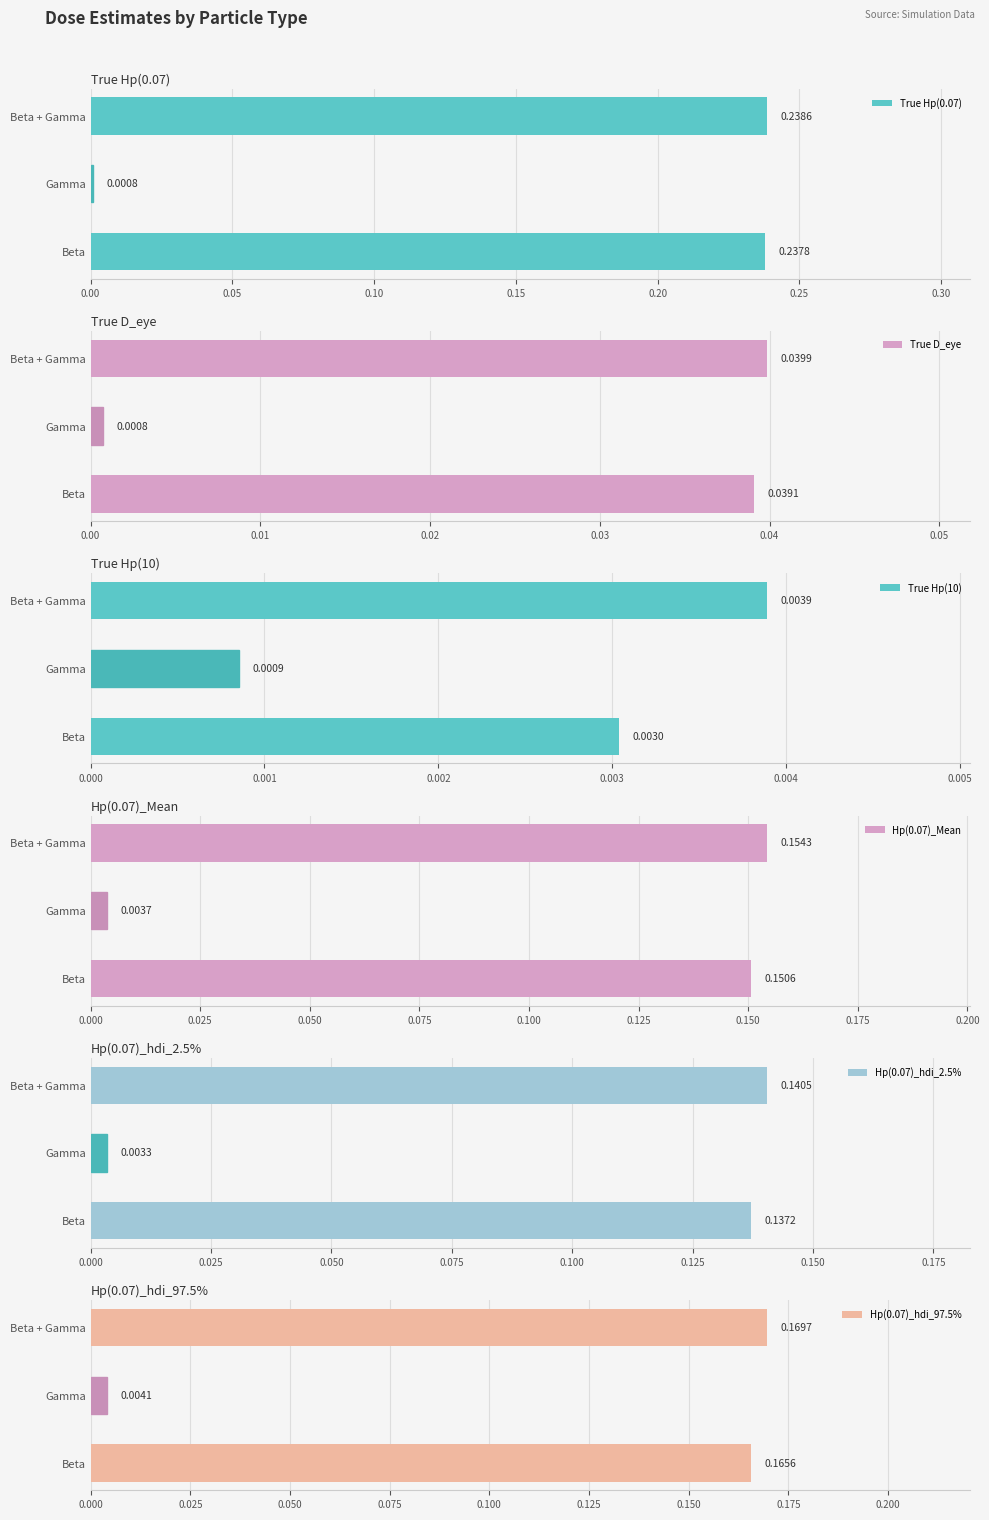

At how many categories does at least one series exceed 0?

3